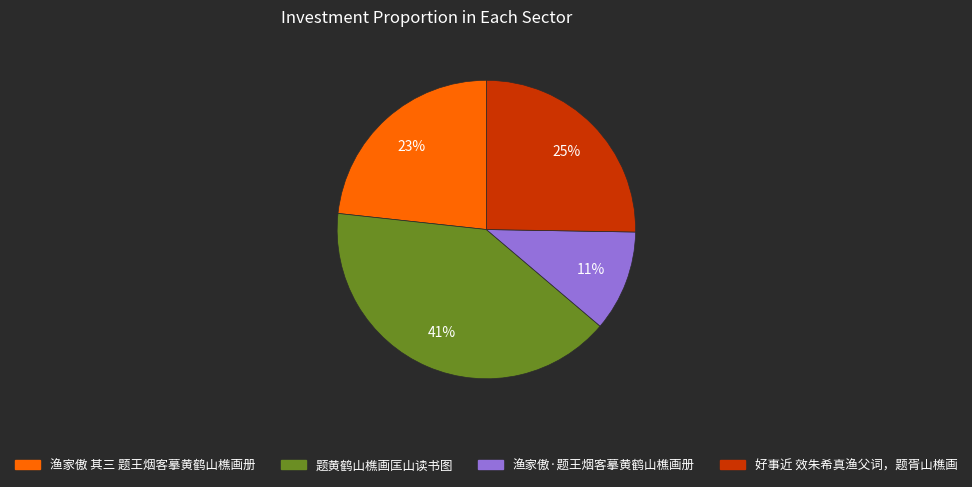

Which has a higher value, 渔家傲·题王烟客摹黄鹤山樵画册 or 渔家傲 其三 题王烟客摹黄鹤山樵画册?

渔家傲 其三 题王烟客摹黄鹤山樵画册